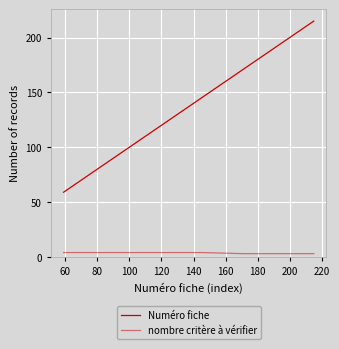

What is the sum of all Numéro fiche values?

794